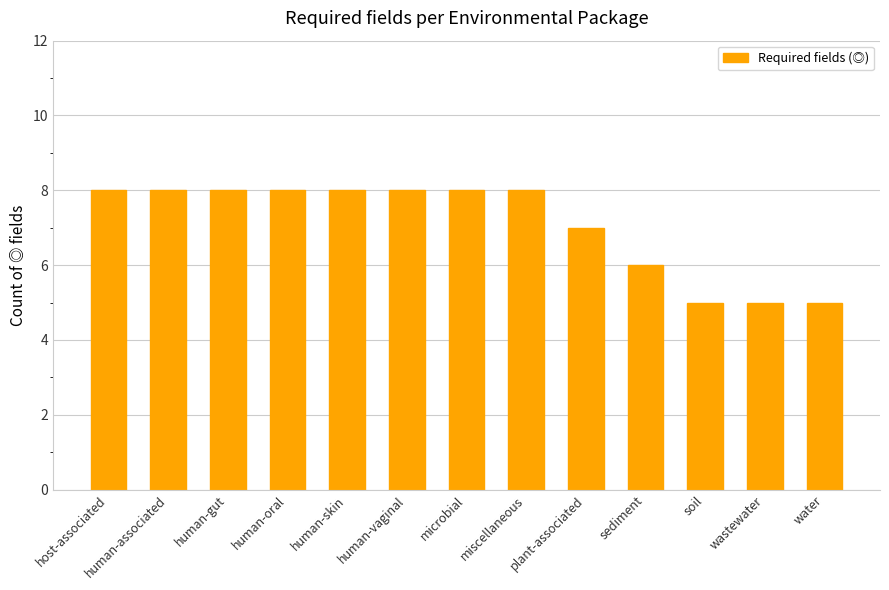

Reading left to right, list all the values displayed in this chart.

8	8	8	8	8	8	8	8	7	6	5	5	5